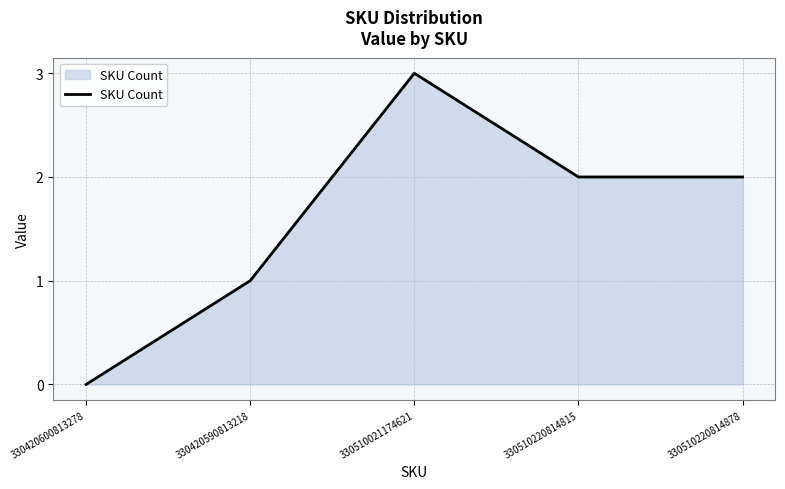

What is the sum of the values at 330510220814815 and 330510021174621?

5